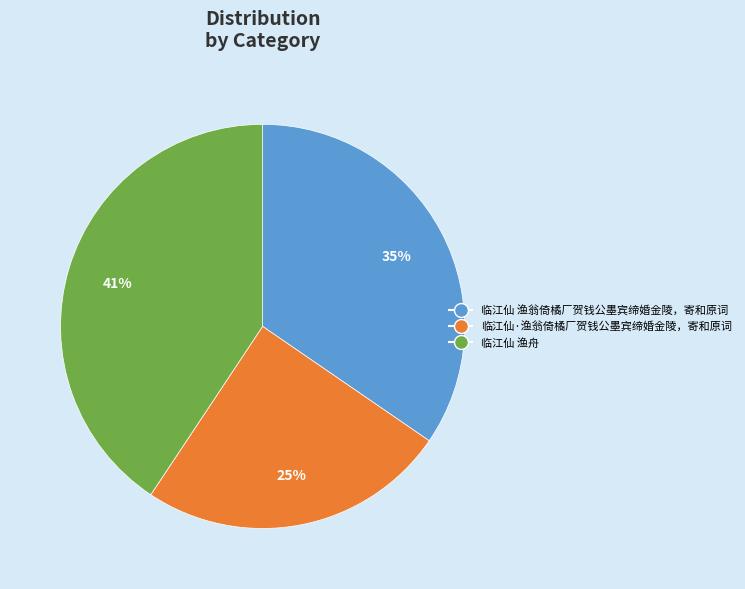

The 临江仙·渔翁倚橘厂贺钱公墨宾缔婚金陵，寄和原词 slice represents 17% of the pie. True or false?

False